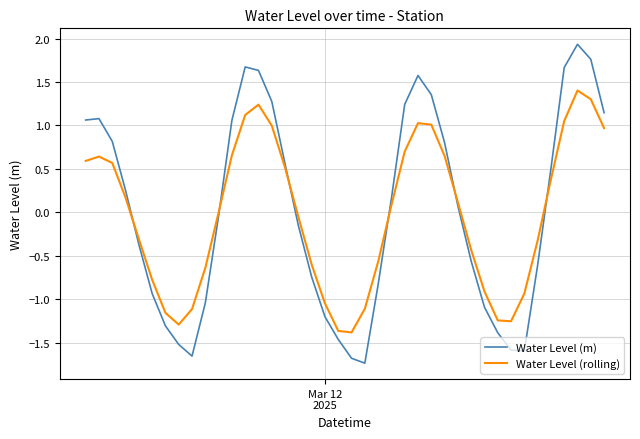

What is the maximum value shown in the chart?

1.9